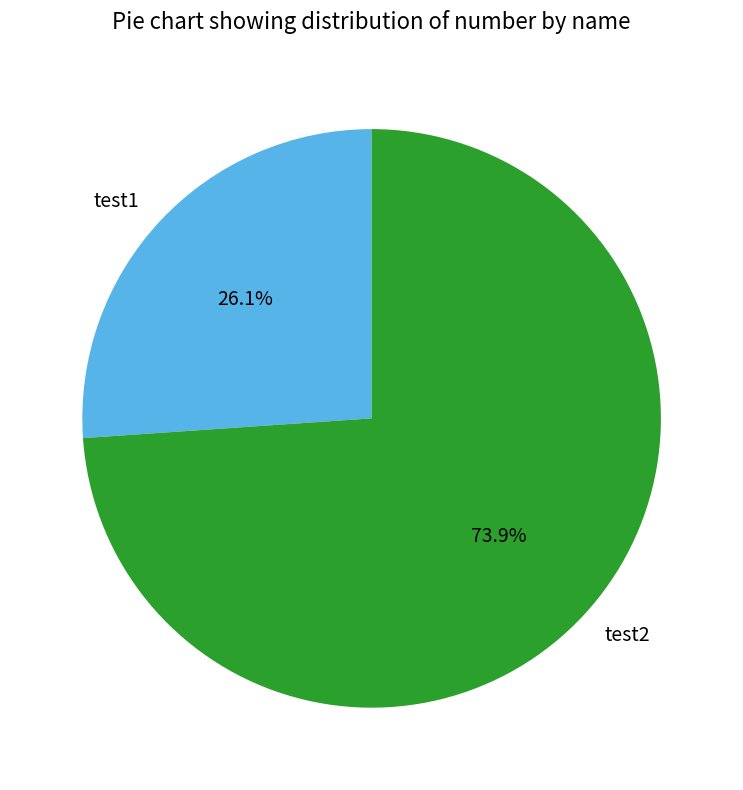

To the nearest percent, what portion does test1 represent?

26%